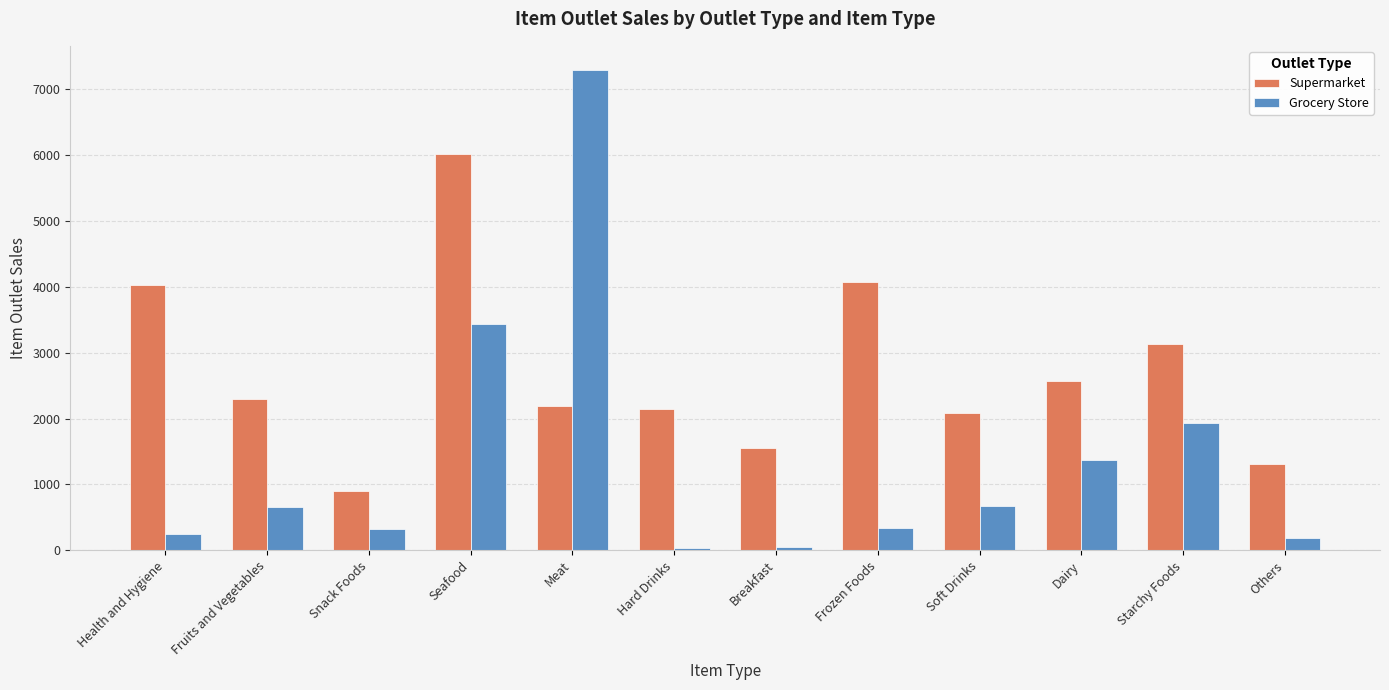

Which series has the largest total across all categories?

Supermarket